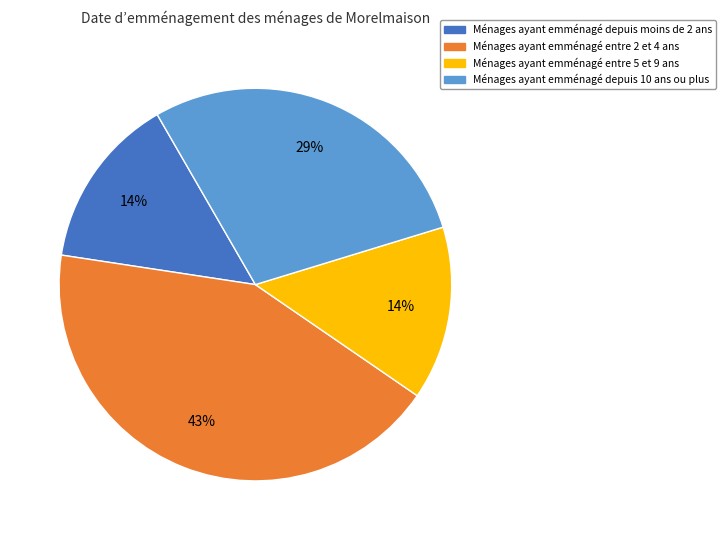

To the nearest percent, what is the difference between the largest and smallest slice percentages?

29%